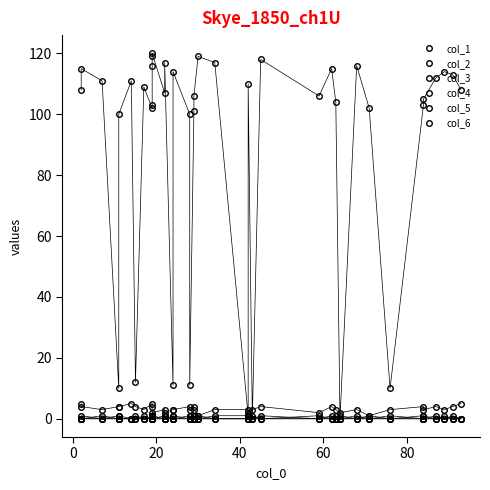

Reading left to right, extract all data points from this chart.

col_1: 108	115	111	10	100	111	12	109	102	103	116	119	120	107	117	11	114	100	11	101	106	119	117	1	110	0	118	106	115	104	0	116	102	10	103	105	112	114	113	108
col_2: 5	4	3	4	4	5	4	3	5	4	1	1	2	3	2	3	3	4	3	4	3	1	3	3	2	3	4	2	4	3	2	3	1	3	4	3	4	3	4	5
col_3: 0	0	0	0	0	0	0	0	0	0	1	1	0	0	0	0	0	0	0	0	0	1	0	0	0	0	0	0	0	0	0	0	1	0	0	0	0	0	0	0
col_4: 0	0	0	0	0	0	0	0	0	0	0	0	1	0	1	0	0	0	0	0	0	0	0	0	1	0	0	1	0	0	1	0	0	0	0	0	0	0	0	0
col_5: 0	0	1	0	0	0	0	1	0	0	0	0	0	1	0	1	1	0	1	0	1	0	1	1	0	1	0	0	0	1	0	1	0	1	0	1	0	1	0	0
col_6: 0	1	0	1	1	0	1	0	0	1	0	0	0	0	0	0	0	1	0	1	0	0	0	0	0	0	1	0	1	0	0	0	0	0	1	0	1	0	1	0